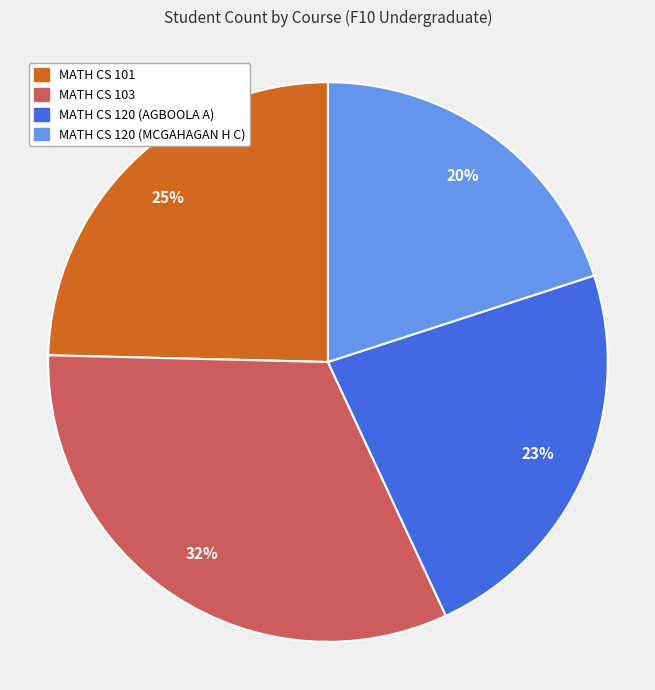

Which slice is the smallest?

MATH CS 120 (MCGAHAGAN H C)